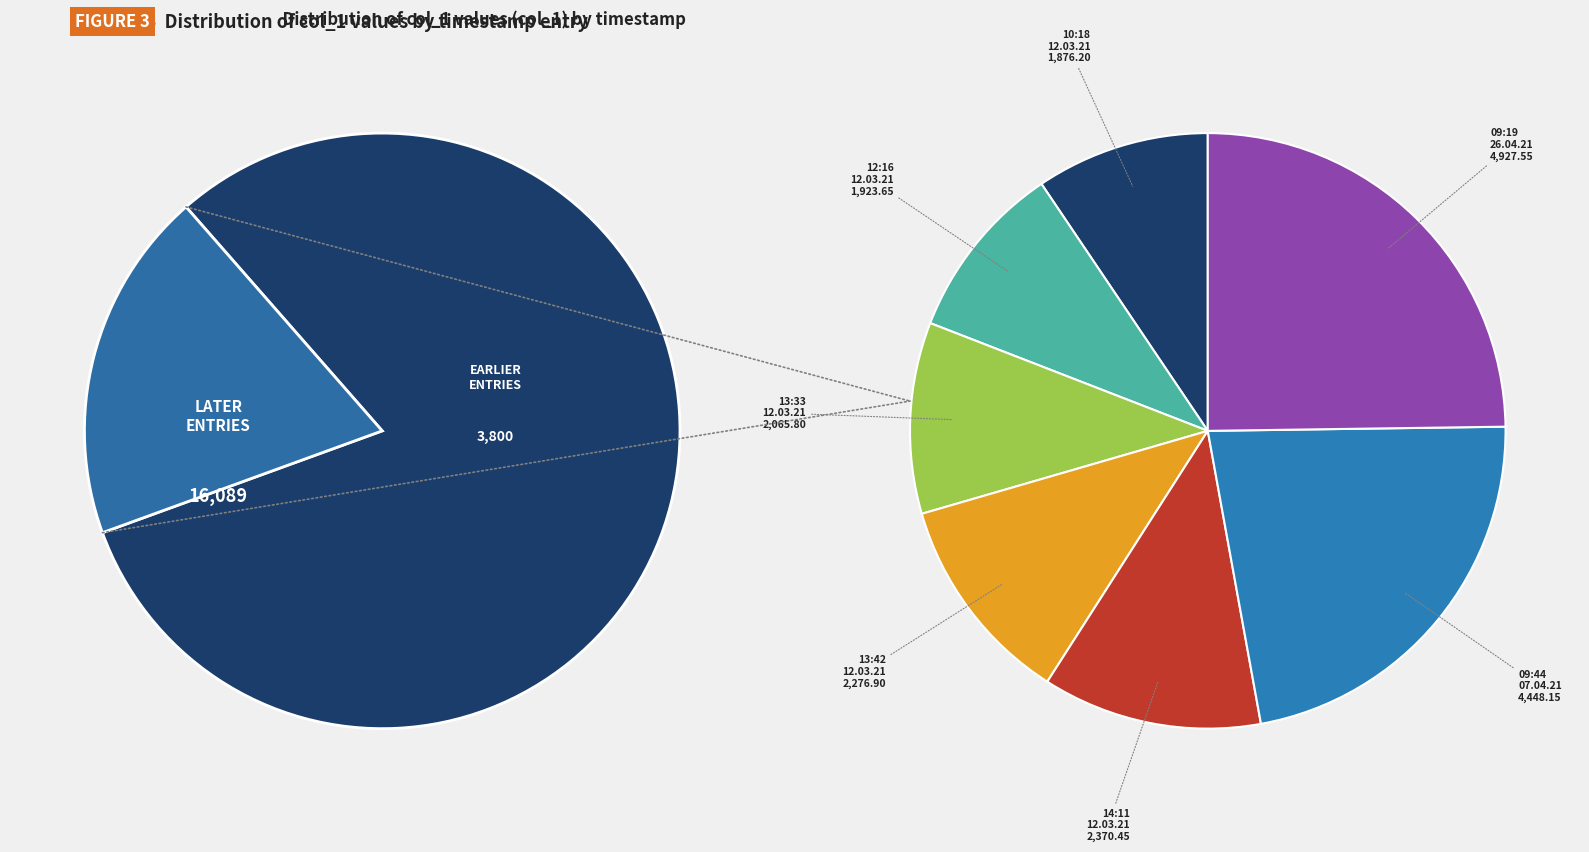

How many slices are in this pie chart?

7